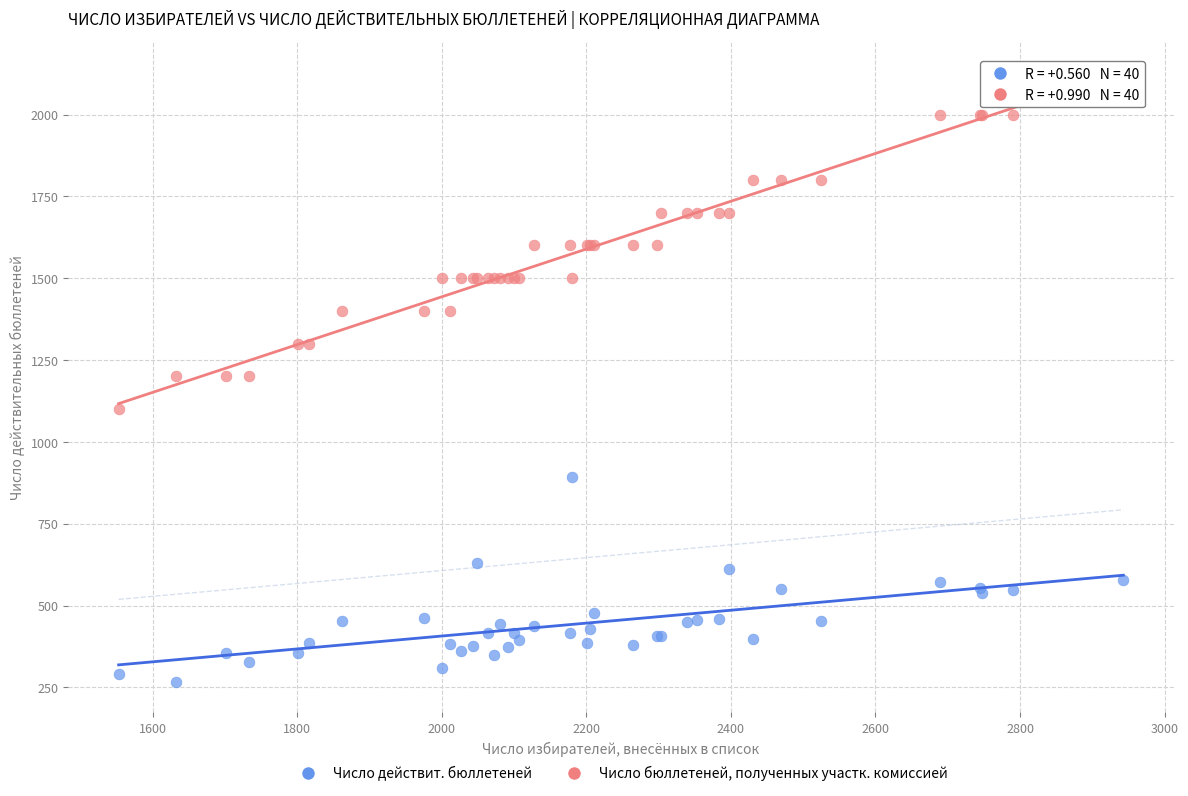

Which series has the widest spread of Y values?

Число бюллетеней, полученных участк. комиссией